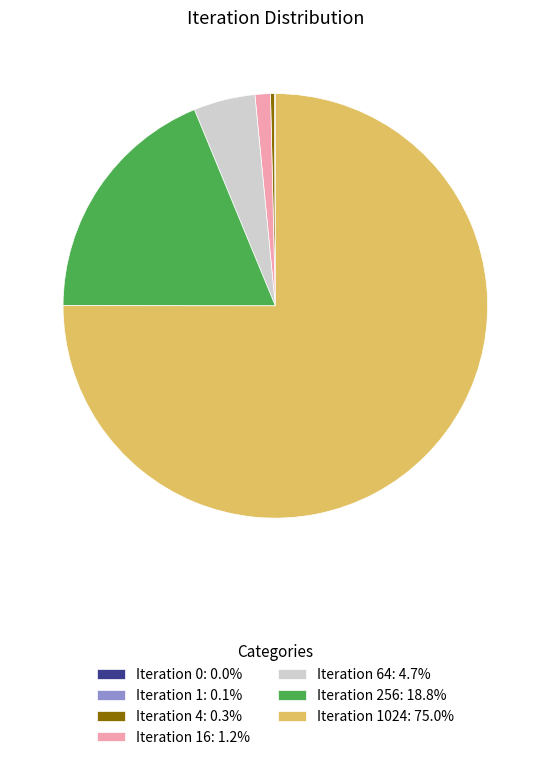

Is there a majority slice in this chart?

Yes